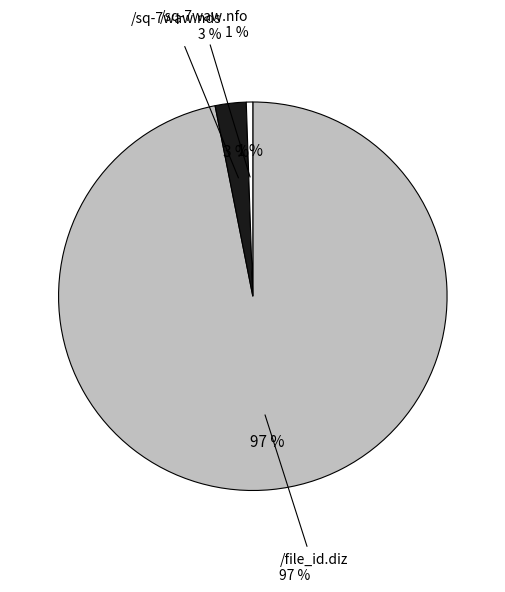

How many segments does this pie chart have?

3